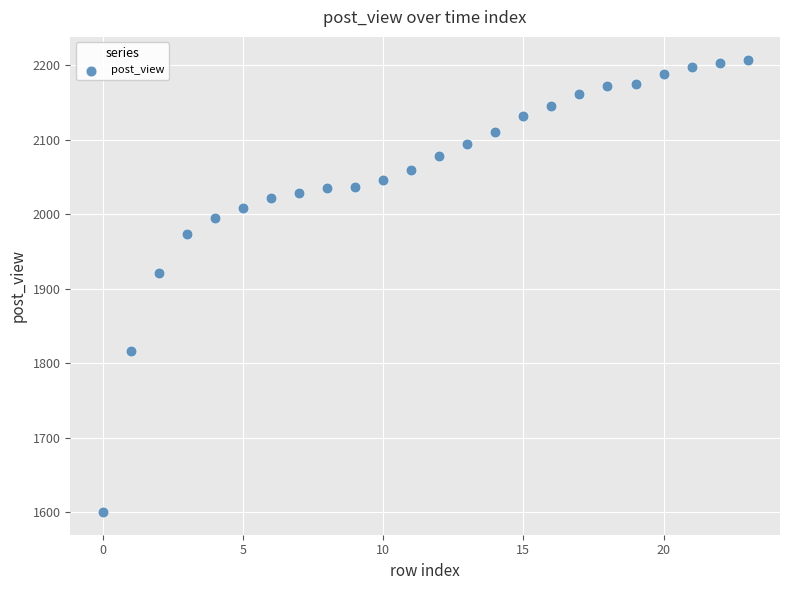

What Y value in the scatter plot is closest to 1904?

1921